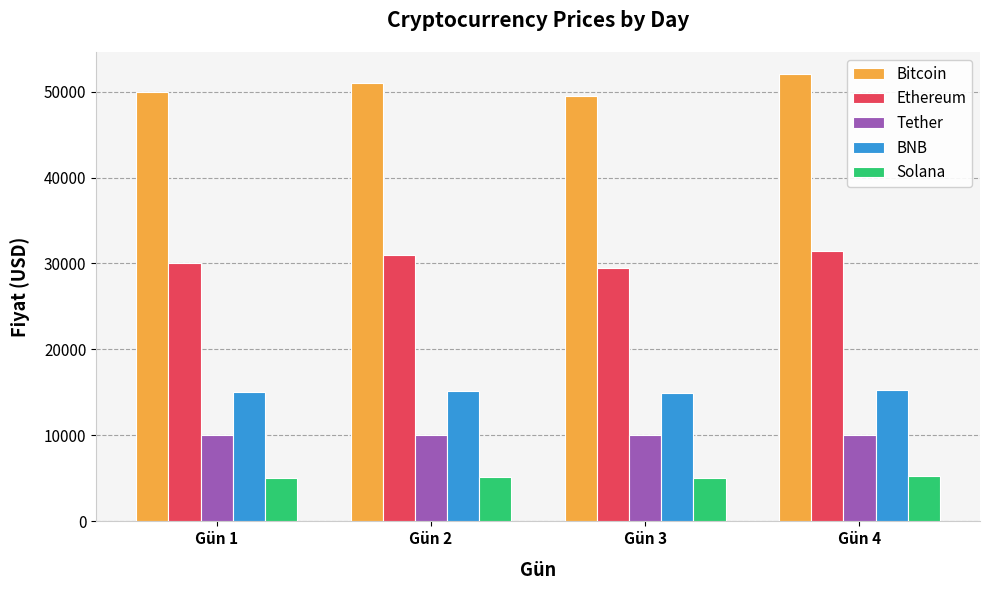

Is the value of Solana at Gün 3 greater than the value of BNB at Gün 3?

No